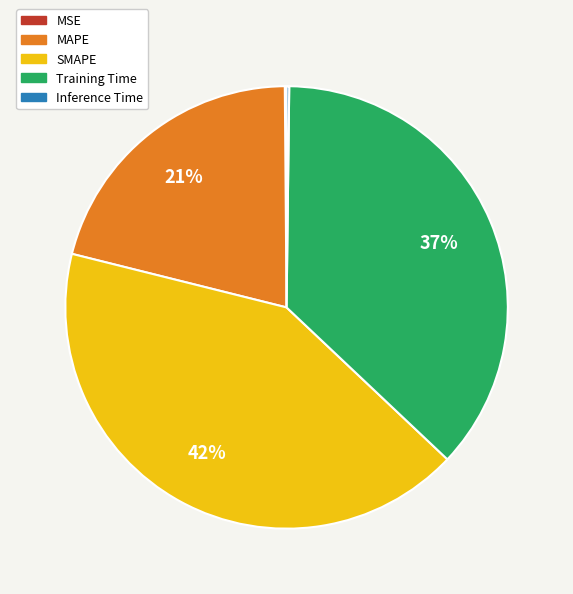

To the nearest percent, what is the difference between the largest and smallest slice percentages?

42%